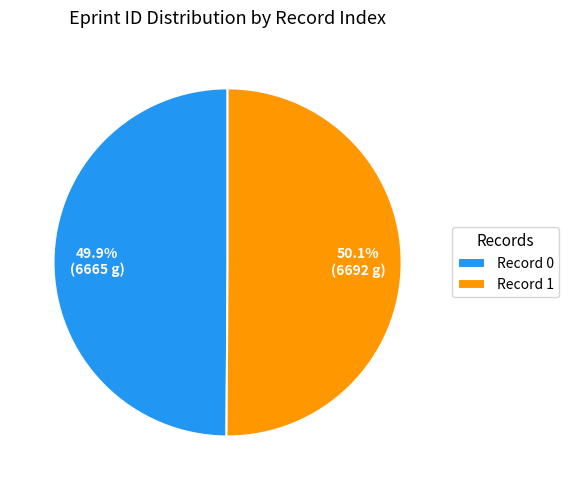

Count the number of slices in the pie.

2